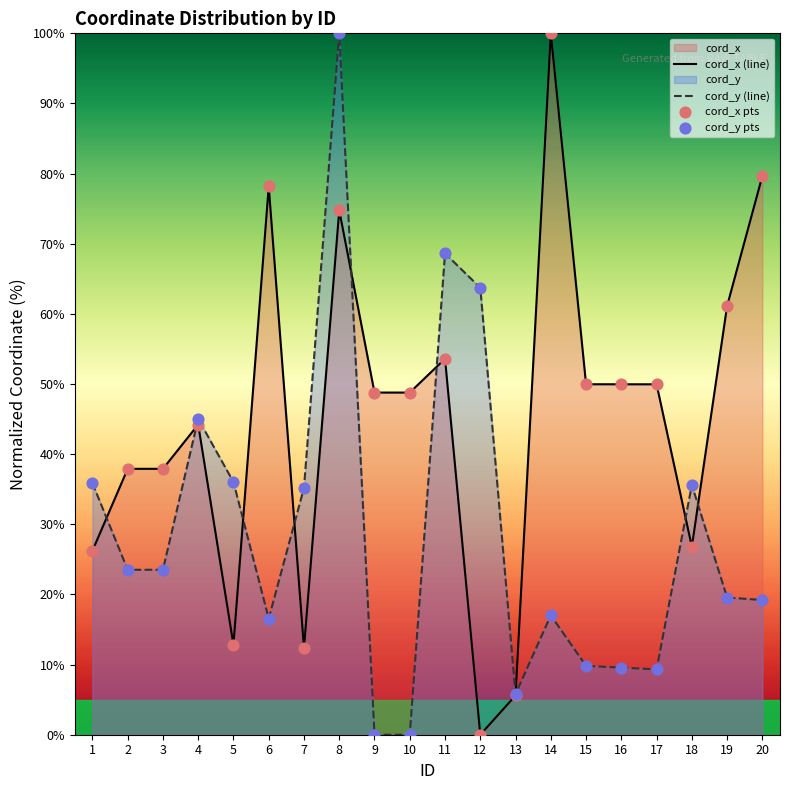

At which category is the sum across all series the highest?

8